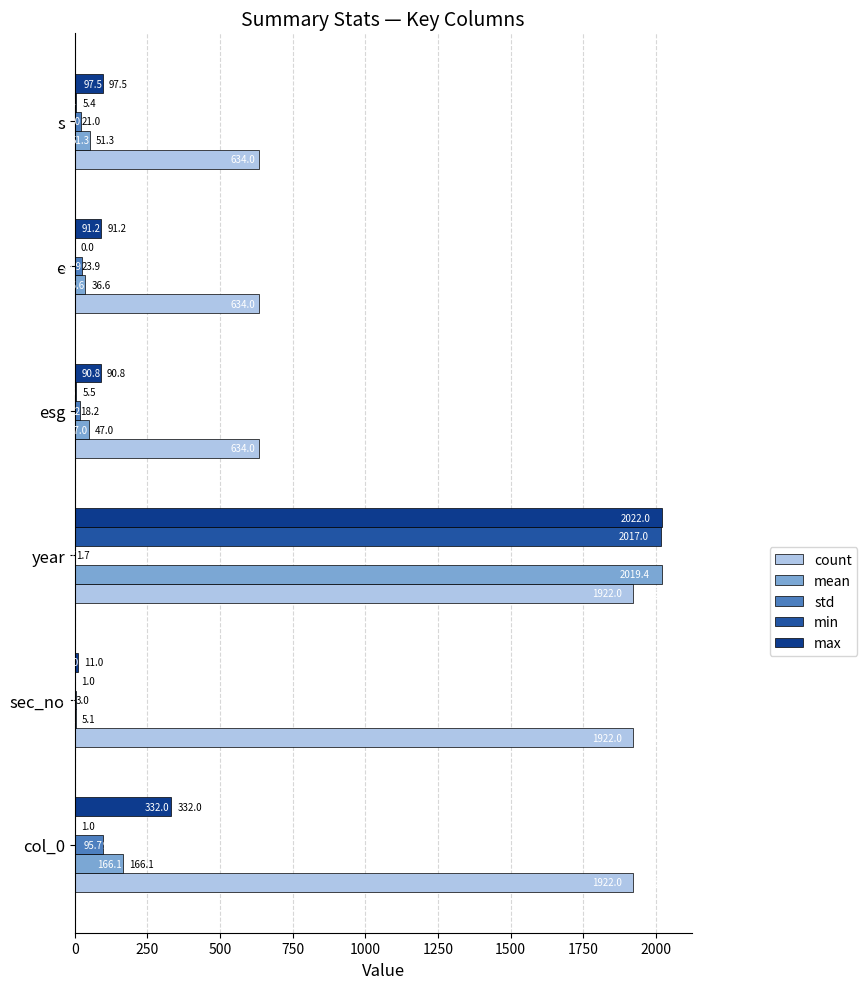

What is the sum of all min values?

2029.8